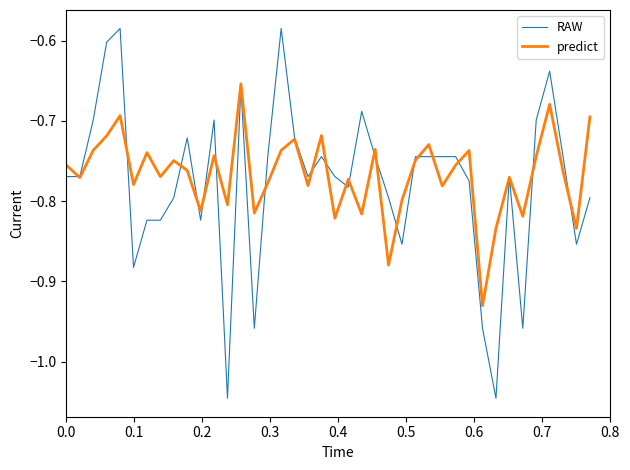

Which series has the largest range (max minus min)?

RAW